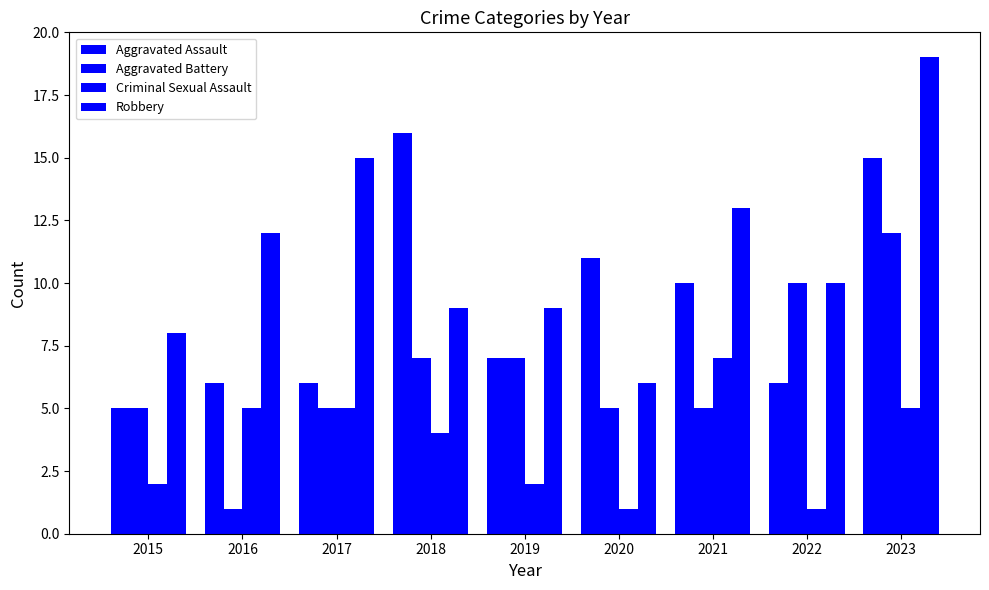

Between 2020 and 2022, which is larger?

2020